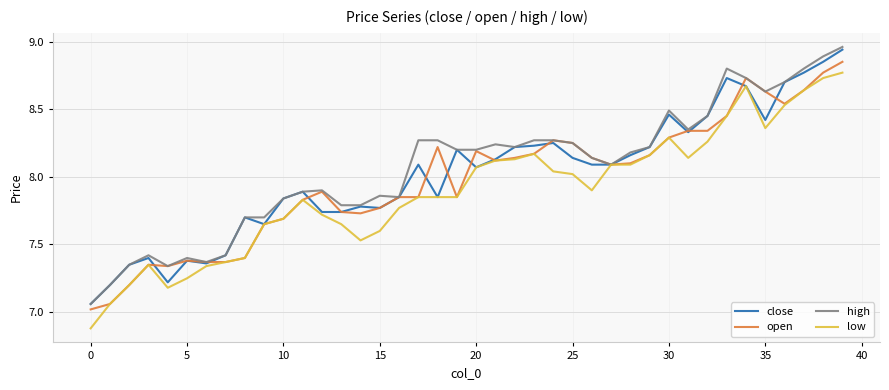

List the series in order of their overall mean, lowest first.

low, open, close, high